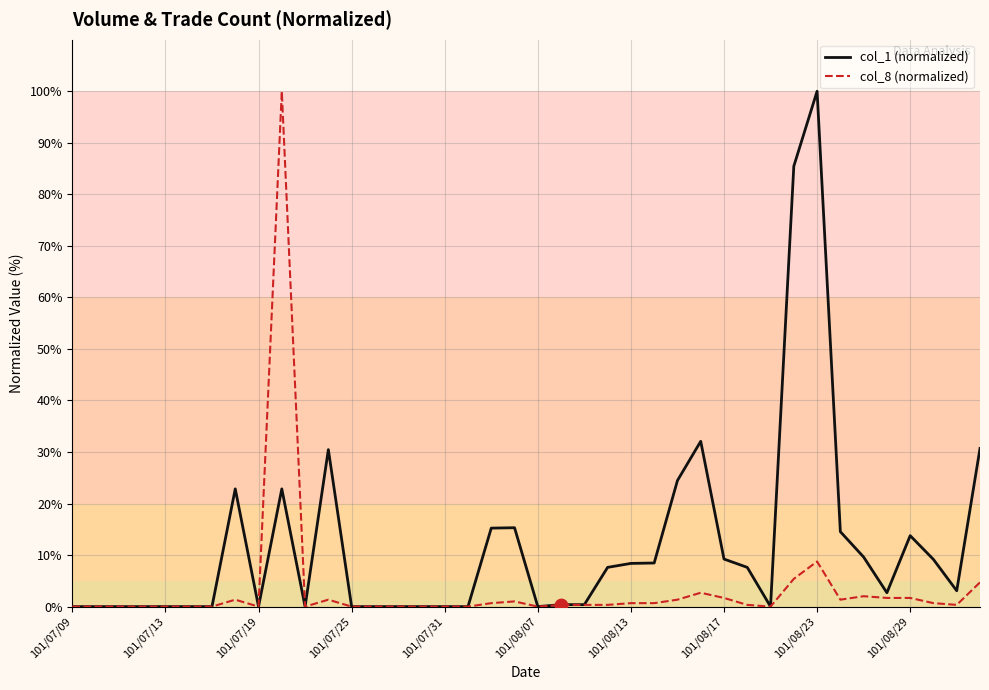

Which series has the largest total across all categories?

col_1 (normalized)